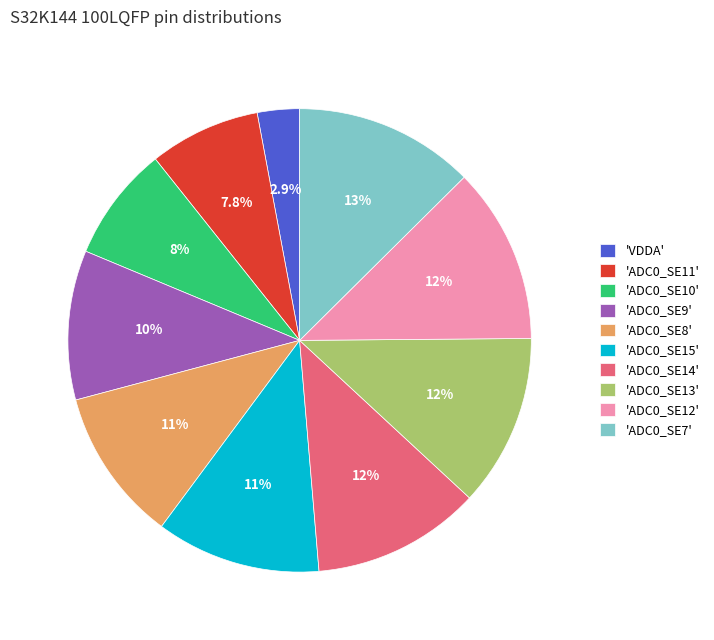

Which has a higher value, 'ADC0_SE14' or 'ADC0_SE12'?

'ADC0_SE12'